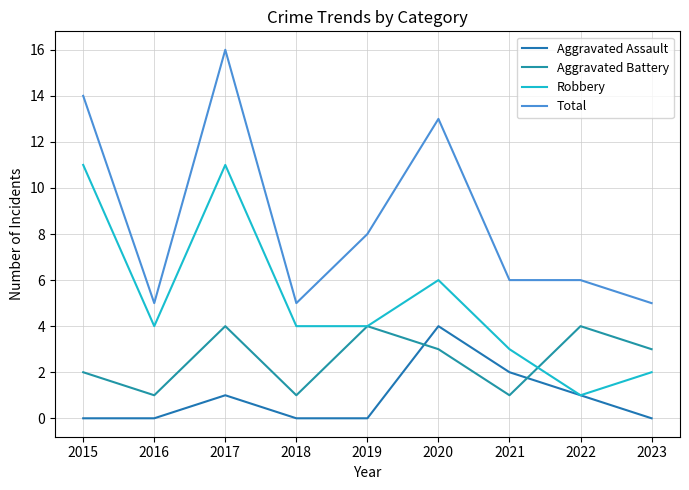

How many lines are shown in the chart?

4